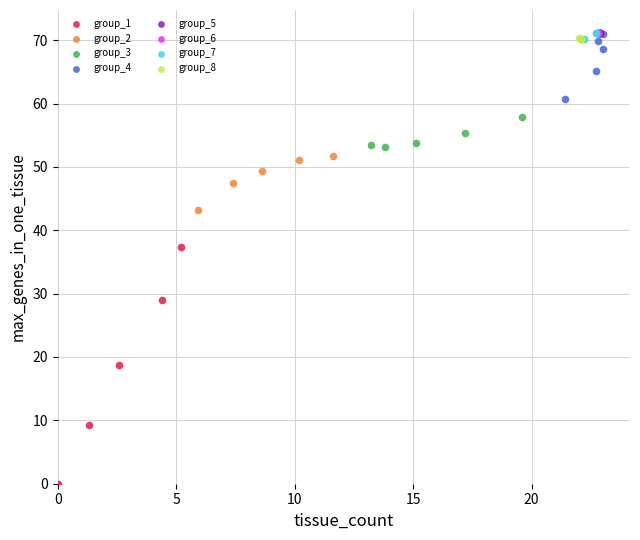

Which series contains the lowest Y value?

group_1